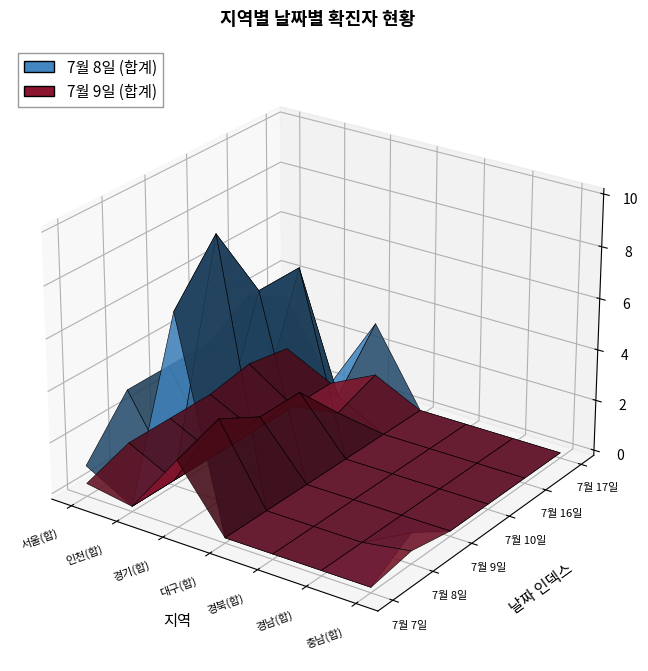

Reading left to right, extract all data points from this chart.

7월 7일: 서울(합)=1	인천(합)=0	경기(합)=8	대구(합)=0	경북(합)=0	경남(합)=0	충남(합)=0
7월 8일: 서울(합)=3	인천(합)=0	경기(합)=10	대구(합)=0	경북(합)=0	경남(합)=0	충남(합)=1
7월 9일: 서울(합)=3	인천(합)=0	경기(합)=7	대구(합)=0	경북(합)=0	경남(합)=0	충남(합)=0
7월 10일: 서울(합)=3	인천(합)=0	경기(합)=7	대구(합)=0	경북(합)=0	경남(합)=0	충남(합)=0
7월 16일: 서울(합)=4	인천(합)=0	경기(합)=1	대구(합)=0	경북(합)=0	경남(합)=0	충남(합)=0
7월 17일: 서울(합)=3	인천(합)=0	경기(합)=3	대구(합)=0	경북(합)=0	경남(합)=0	충남(합)=0